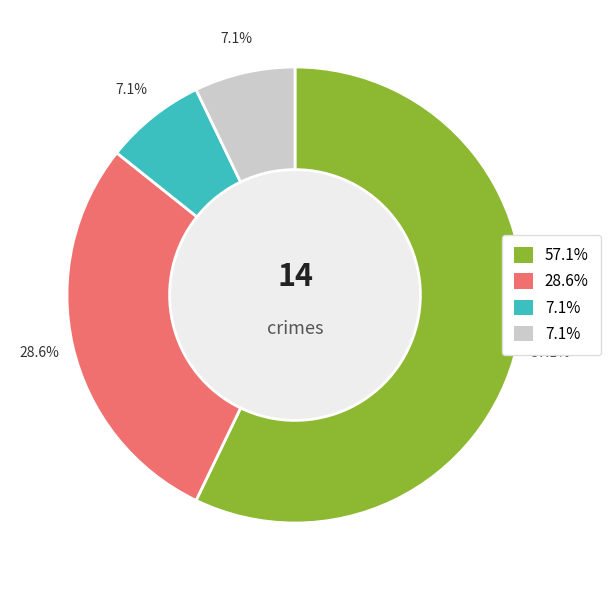

Is there a majority slice in this chart?

Yes